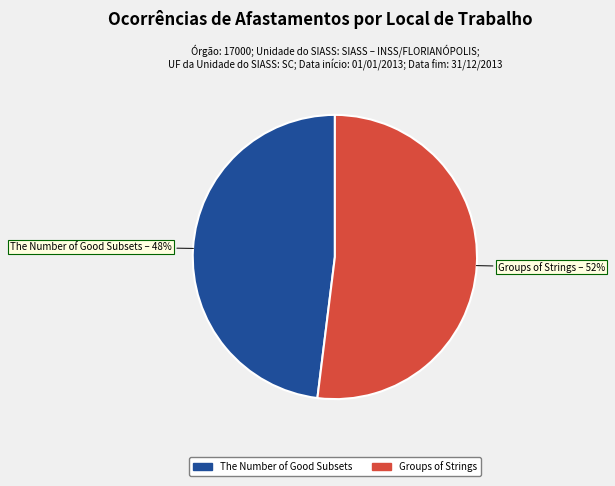

What percentage is the The Number of Good Subsets slice, to the nearest percent?

48%